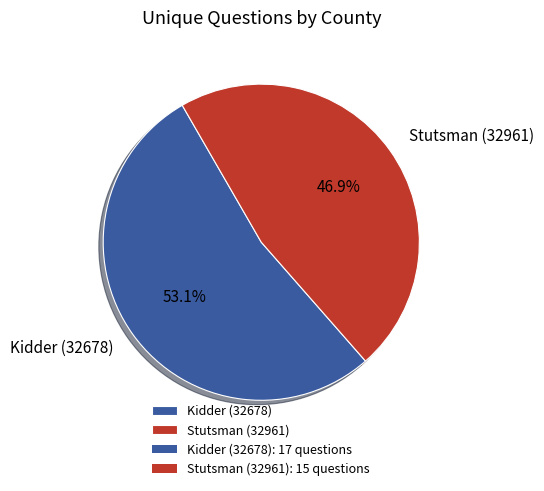

Combined, do Kidder (32678) and Stutsman (32961) account for over 50%?

Yes